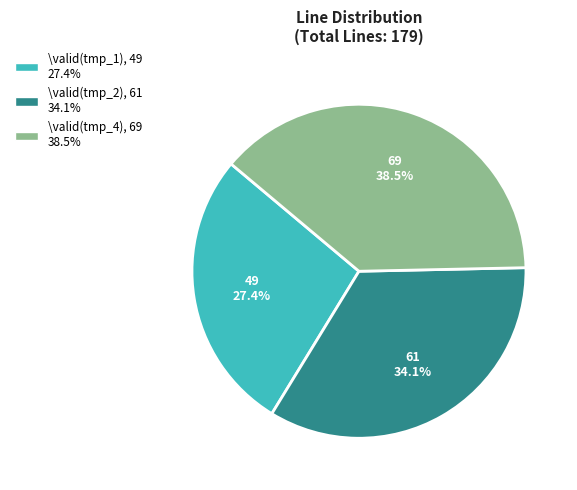

Does \valid(tmp_4) account for over 50% of the chart?

No